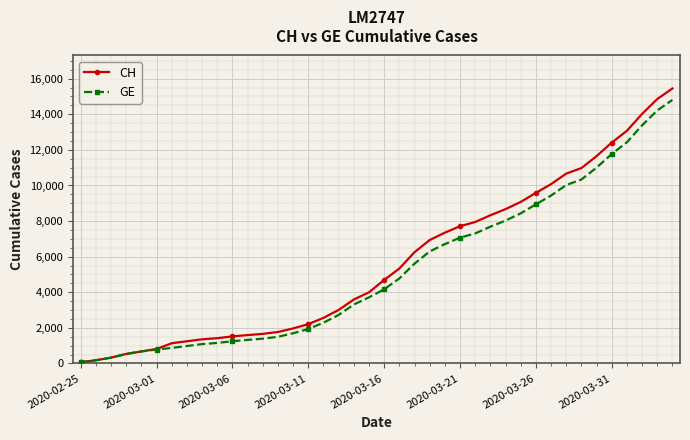

Which series has the largest range (max minus min)?

CH